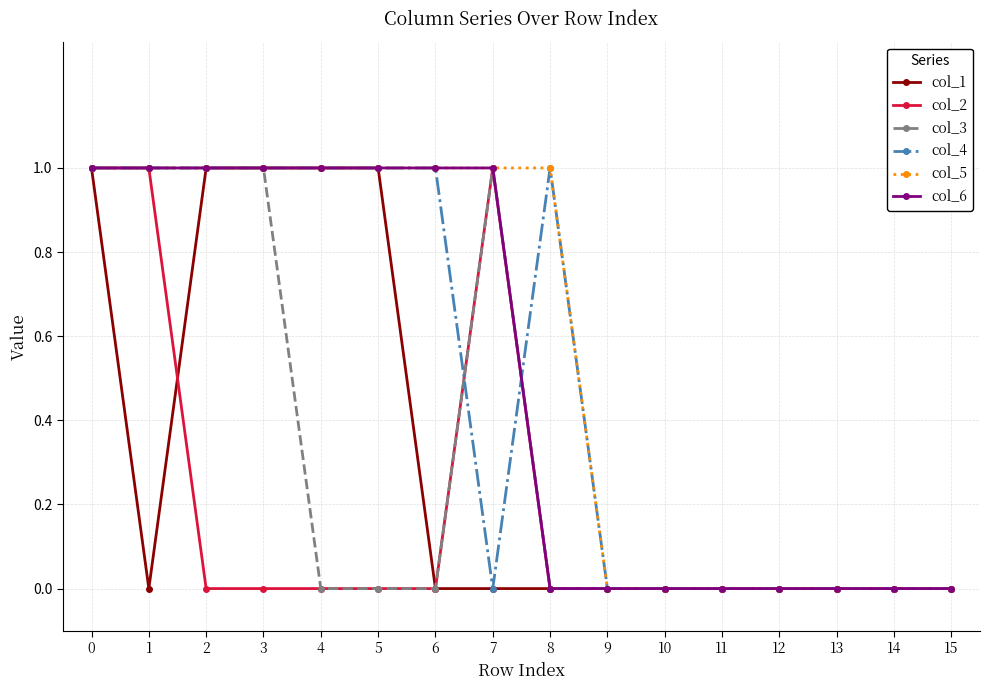

What is the value of the col_4 point at the 2nd from the left?

1